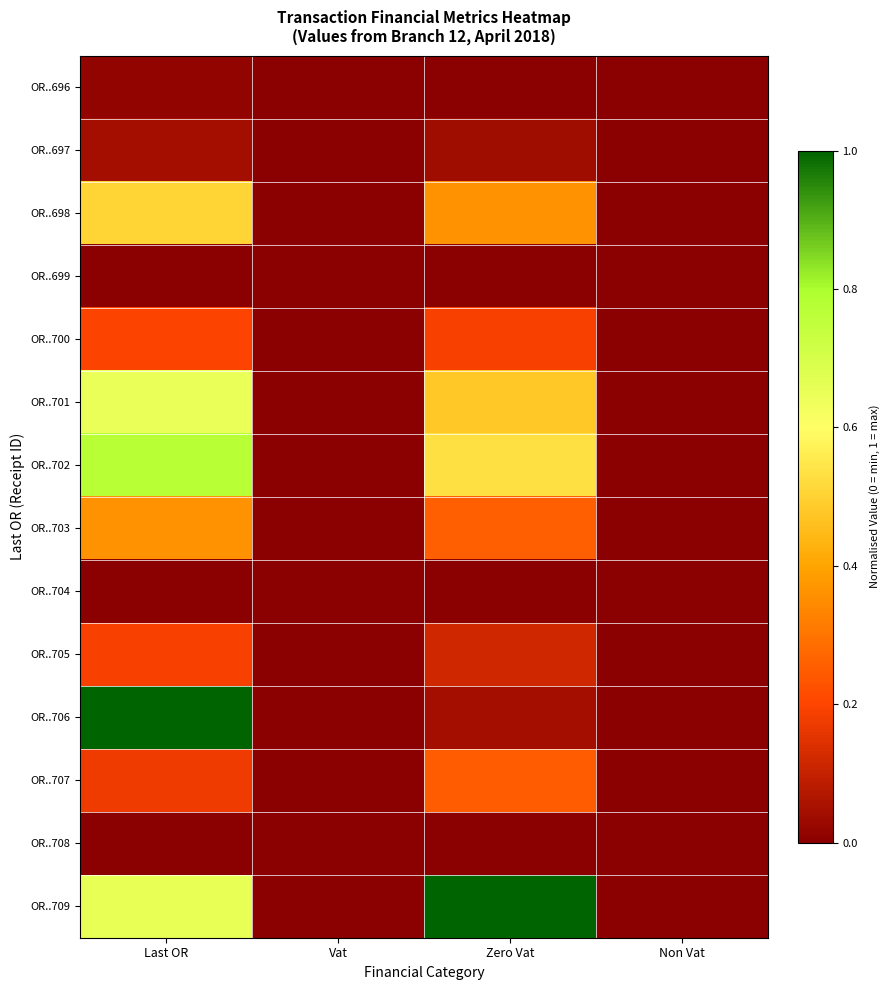

List the series in order of their peak value, lowest first.

OR..699, OR..704, OR..708, OR..696, OR..697, OR..705, OR..700, OR..707, OR..703, OR..698, OR..701, OR..702, OR..706, OR..709